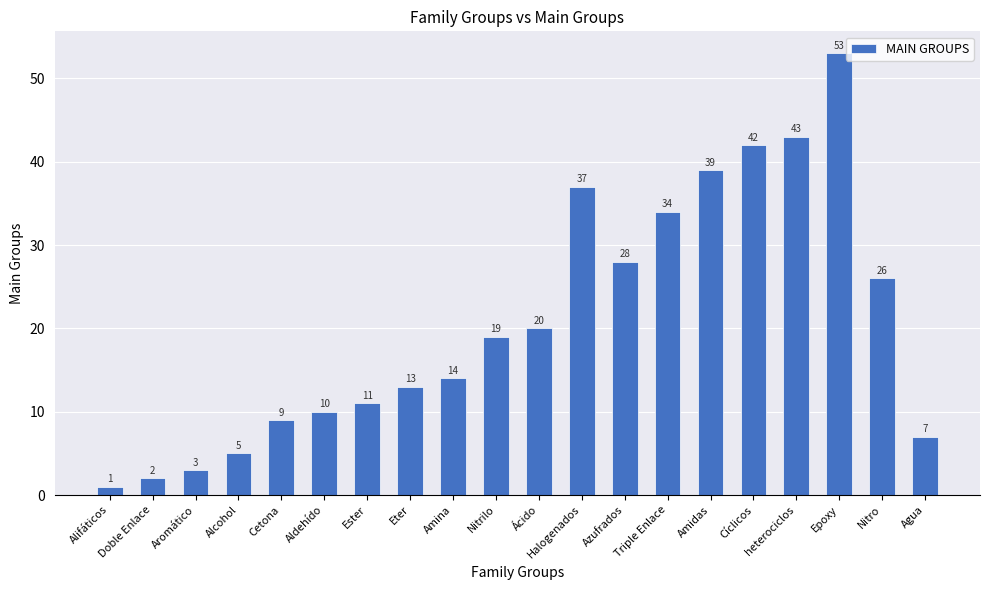

Reading left to right, list all the values displayed in this chart.

1	2	3	5	9	10	11	13	14	19	20	37	28	34	39	42	43	53	26	7